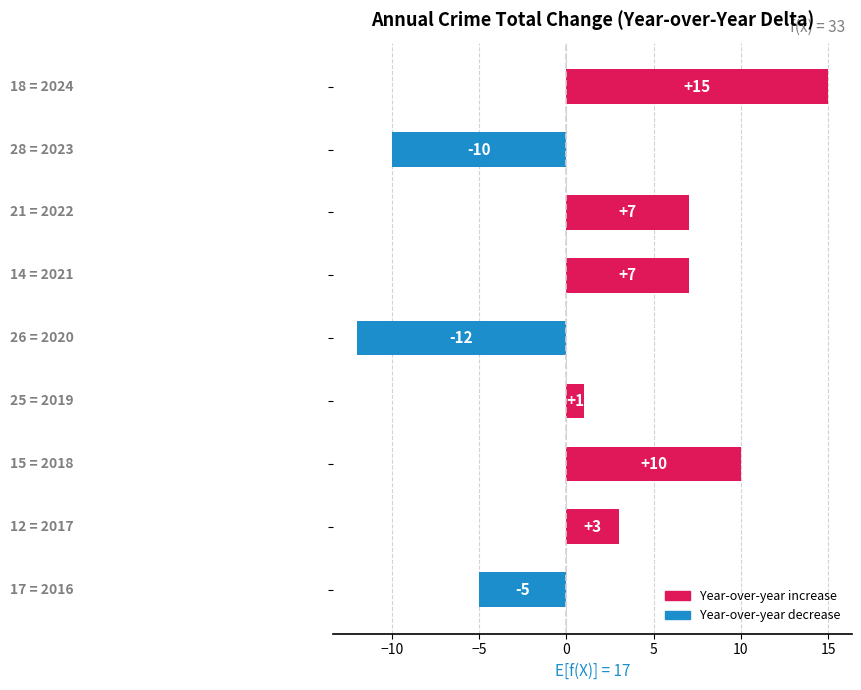

What is the difference between the second highest and minimum values?

22